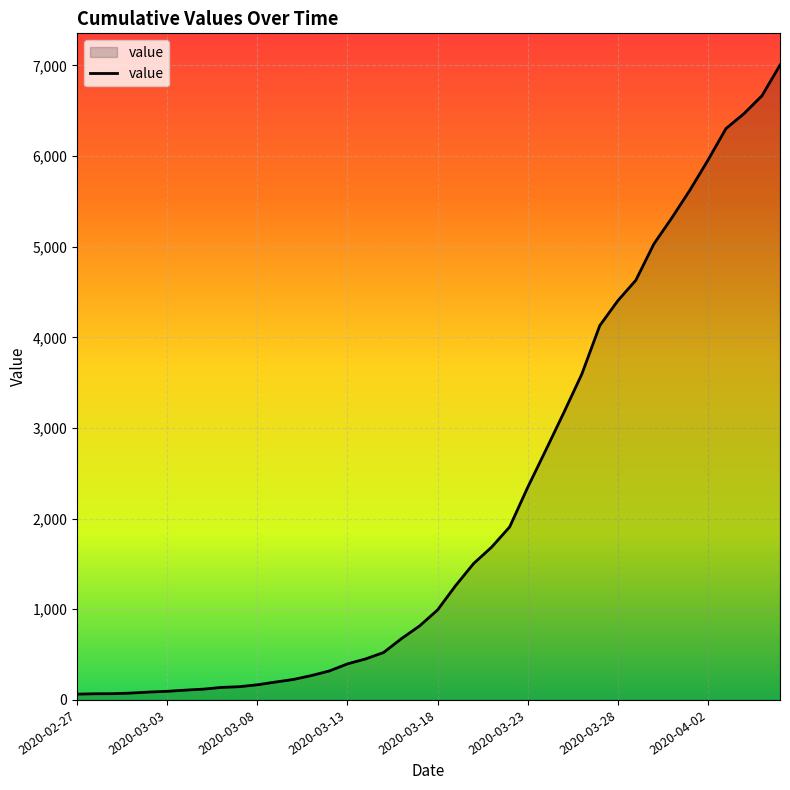

What is the maximum value shown in the chart?

7004